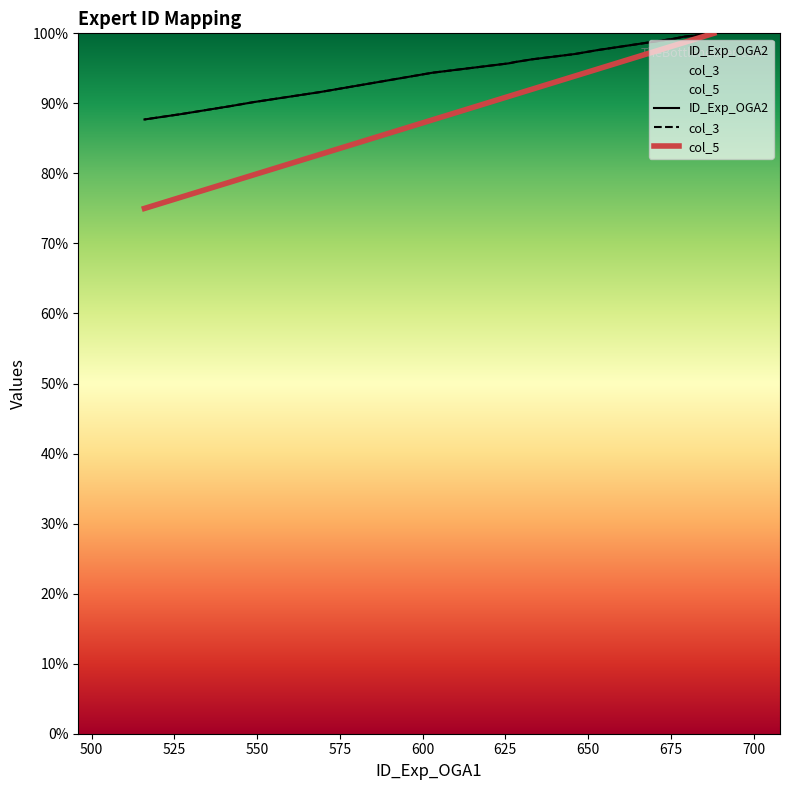

True or false: ID_Exp_OGA2 has more than 2 points higher than both neighbors.

False